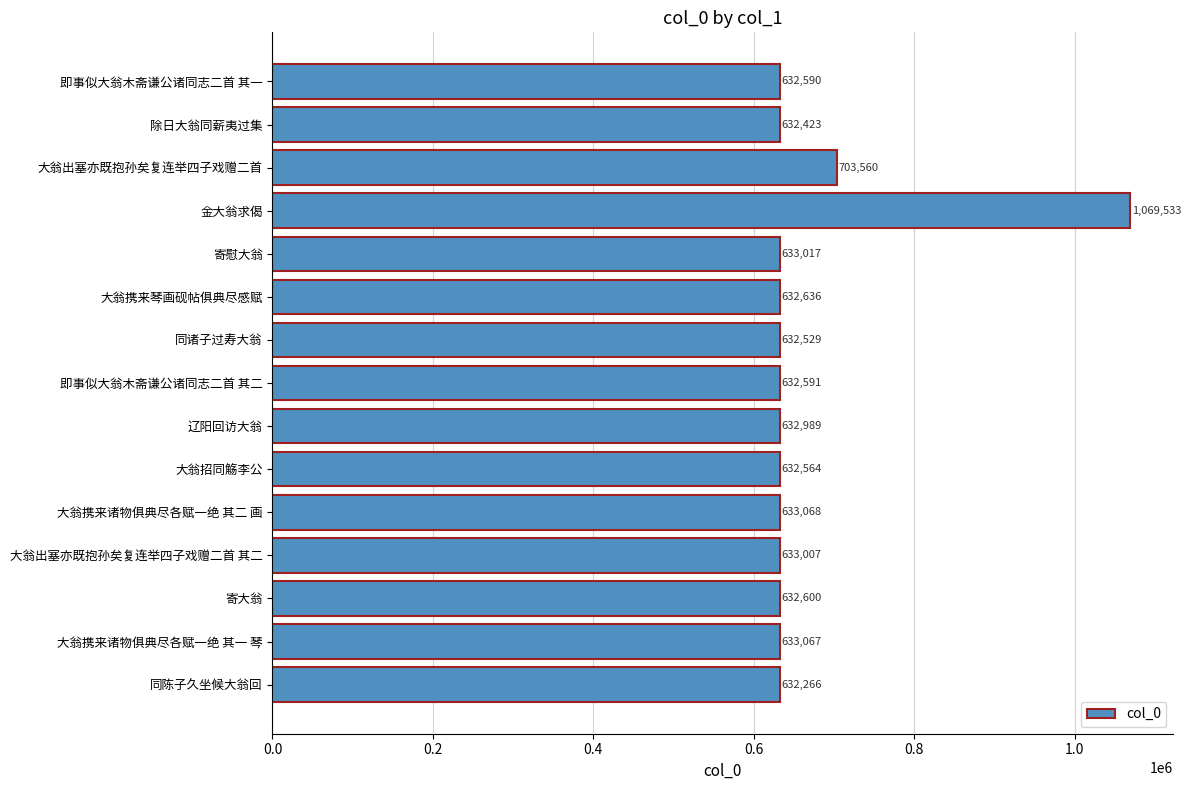

The value at 寄慰大翁 is 633017. True or false?

True